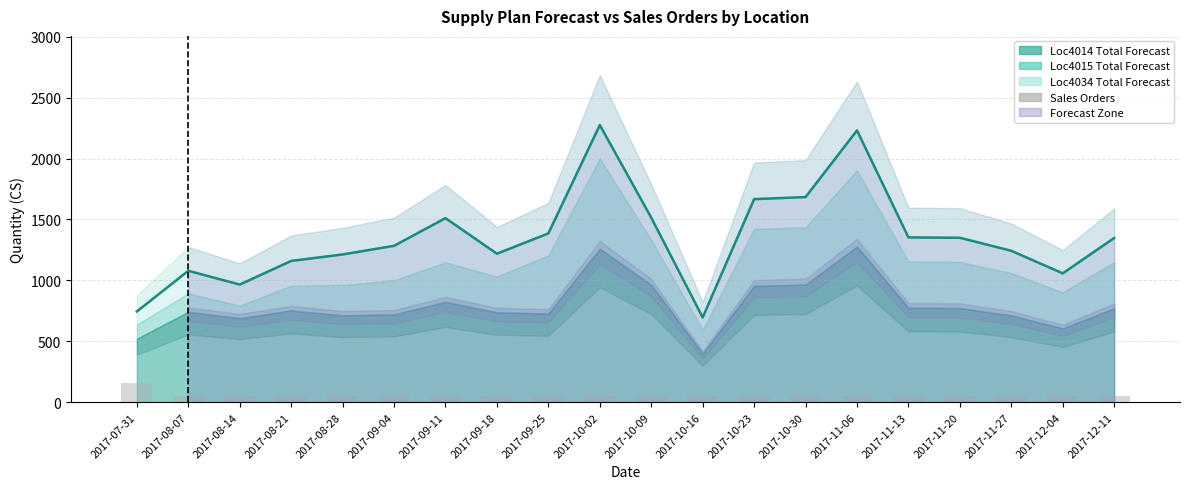

The chart shows a value of 50 at 2017-10-02. True or false?

True